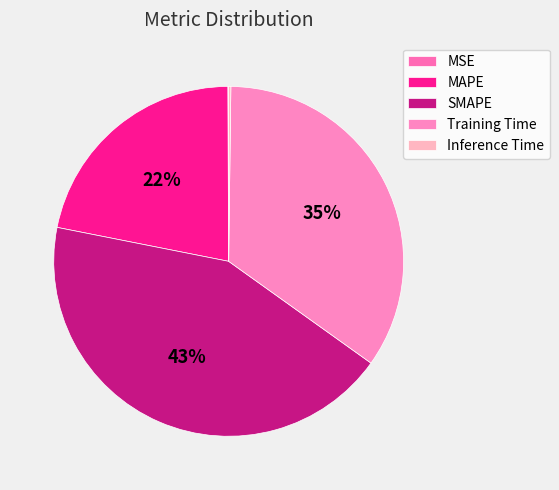

To the nearest percent, what is the average slice percentage?

20%